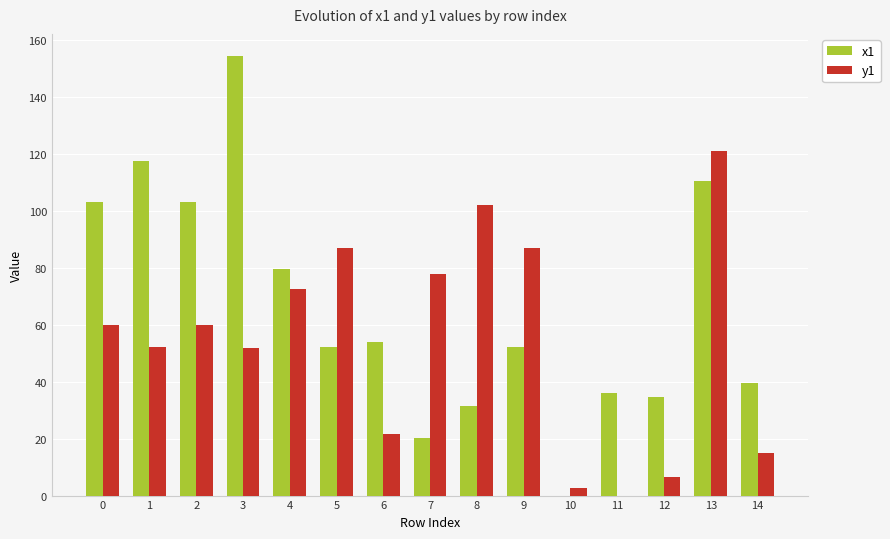

What is the total value across all series at 3?

206.3